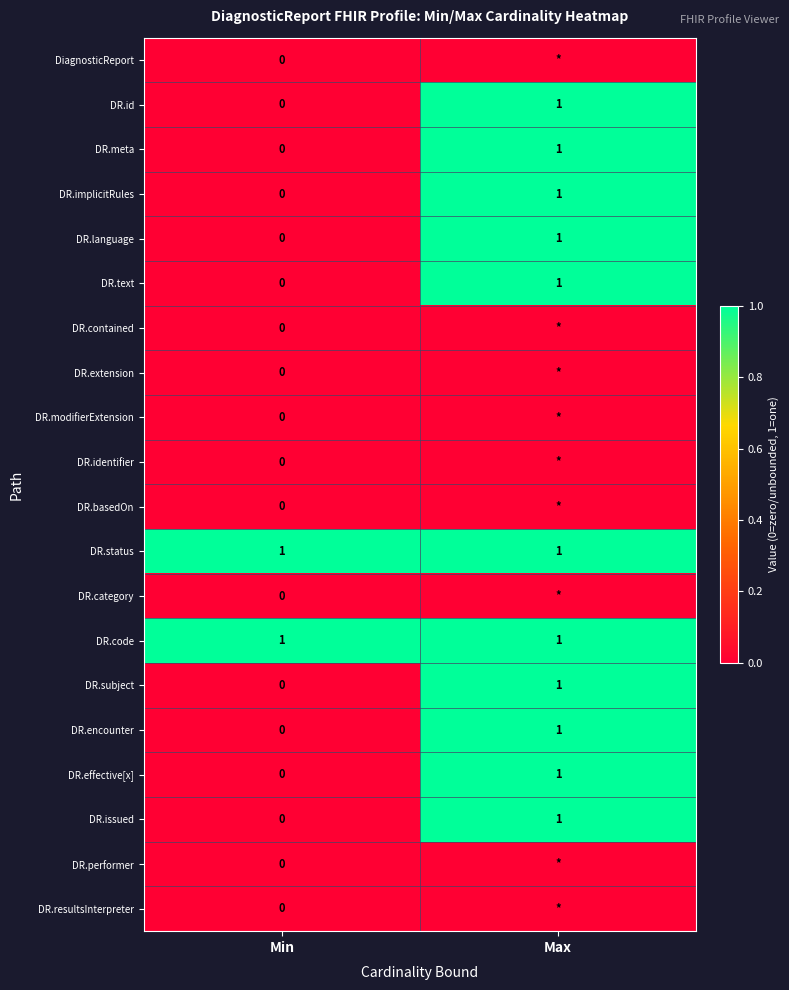

What is the total value across all series at Min?

2